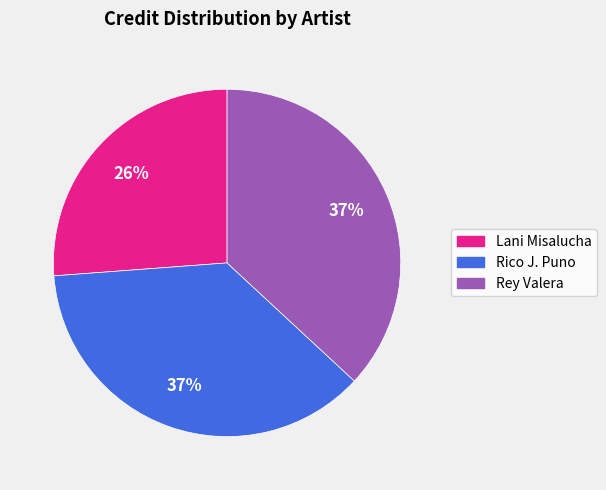

To the nearest percent, what is the average slice percentage?

33%